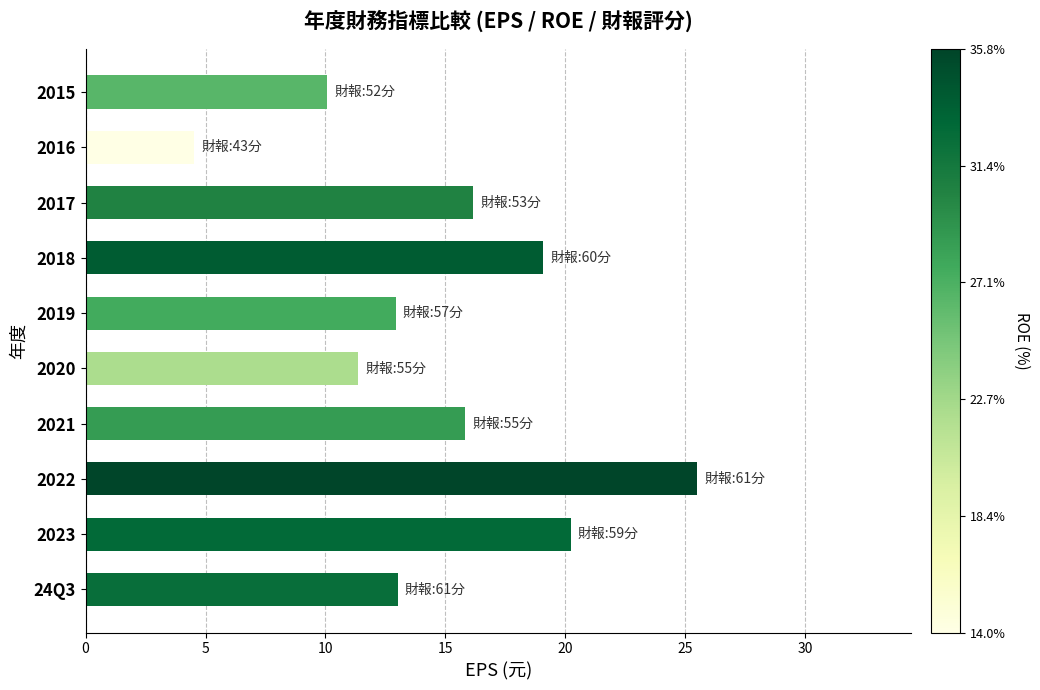

Between 2023 and 2018, which is larger?

2023